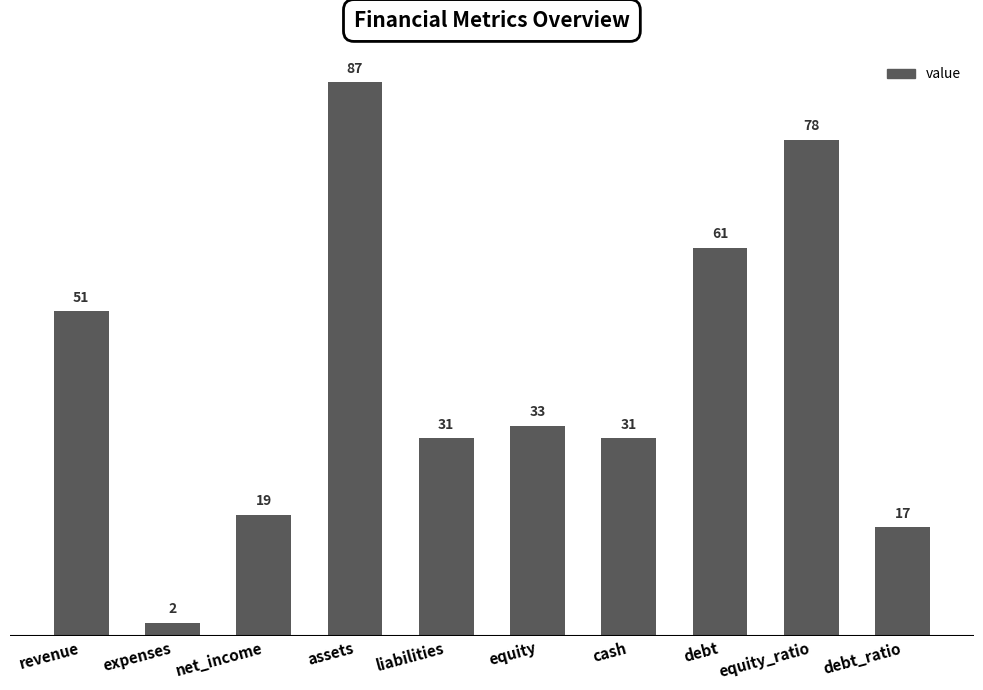

Reading left to right, transcribe all the data shown in this chart.

51	2	19	87	31	33	31	61	78	17